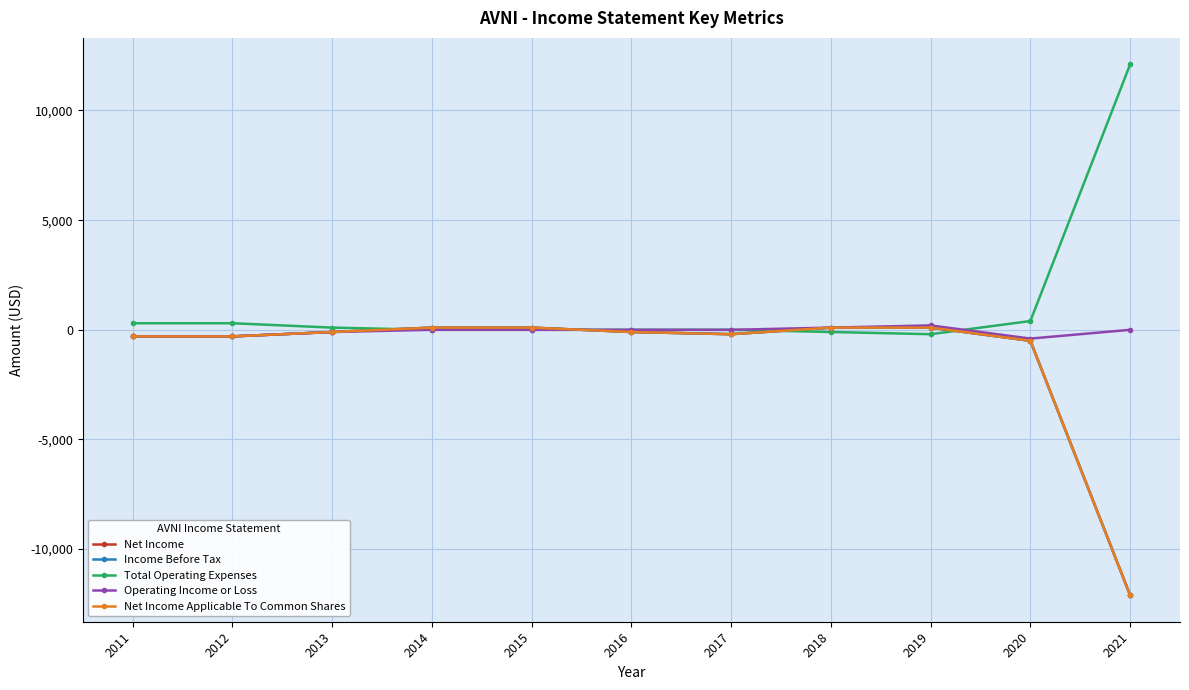

True or false: Net Income Applicable To Common Shares and Income Before Tax intersect in this chart.

False